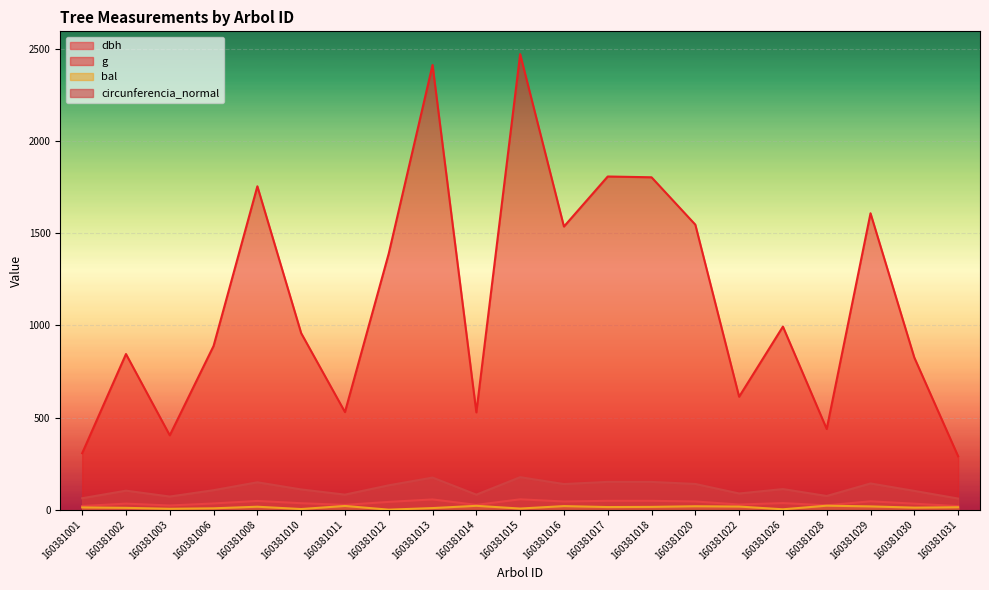

Where is g nearest to the value 1381?

160381012